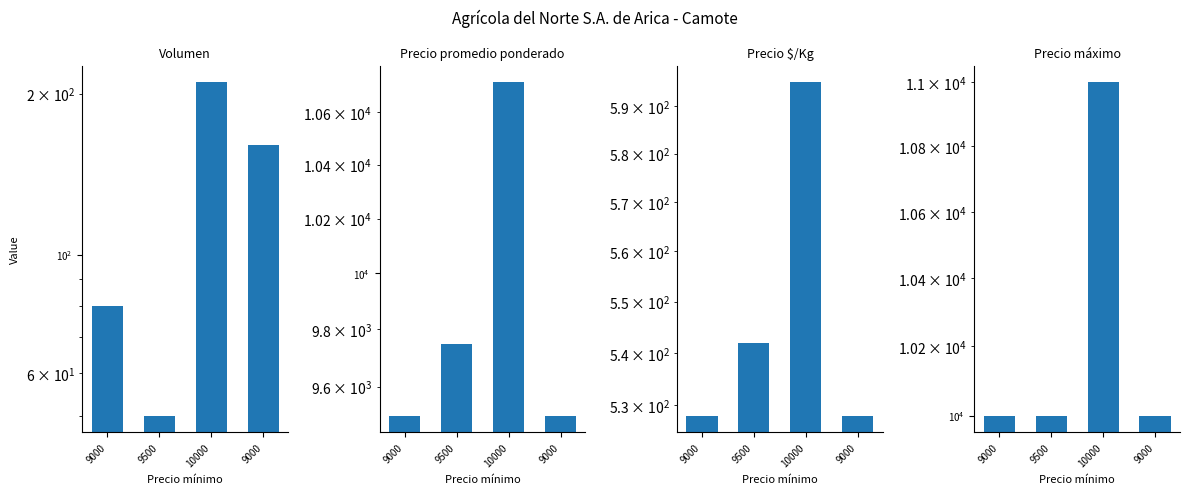

What is the spread (max minus min) of values at 10000?

10790